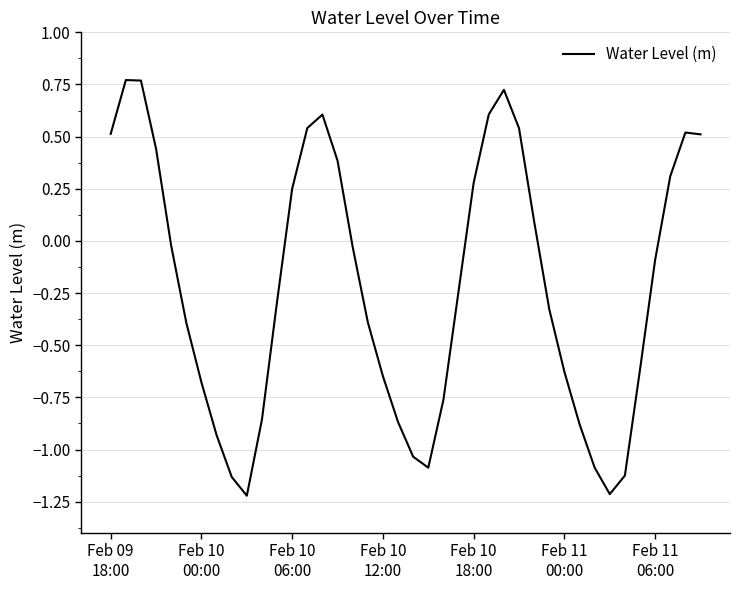

What is the difference between the maximum and minimum values?

2.0